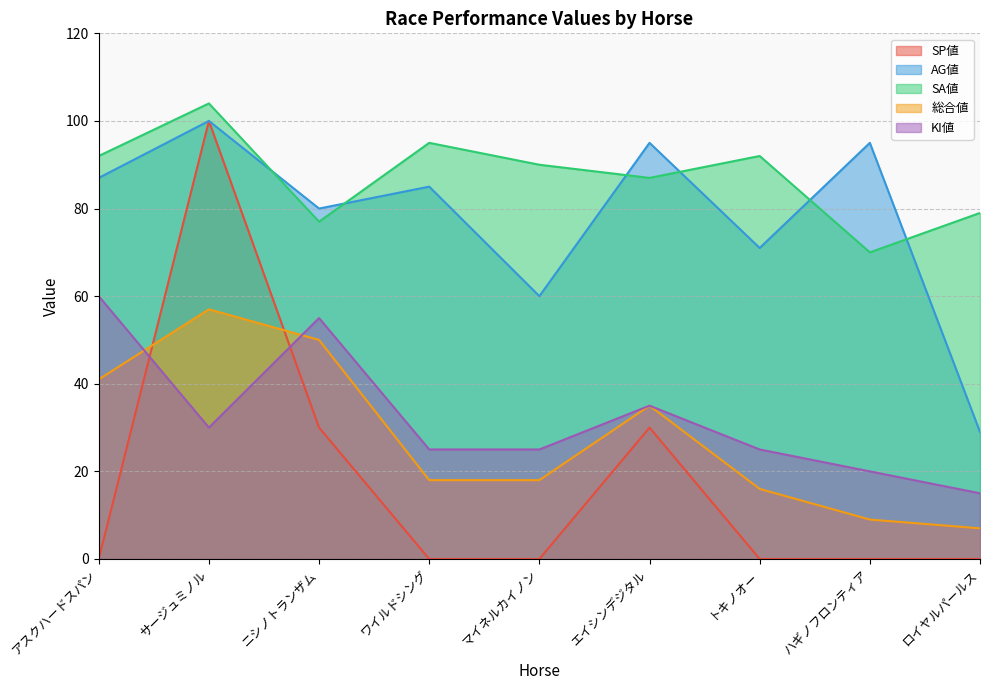

How many data points does each series have?

9